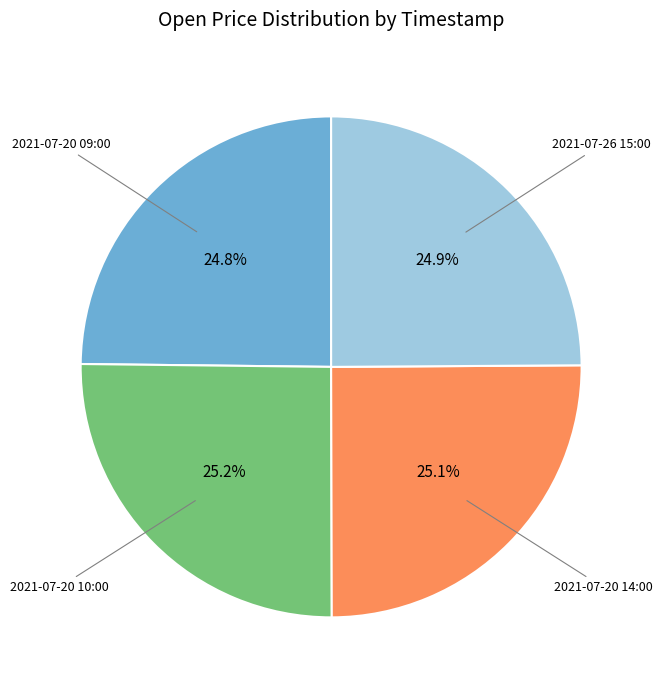

Is there a majority slice in this chart?

No